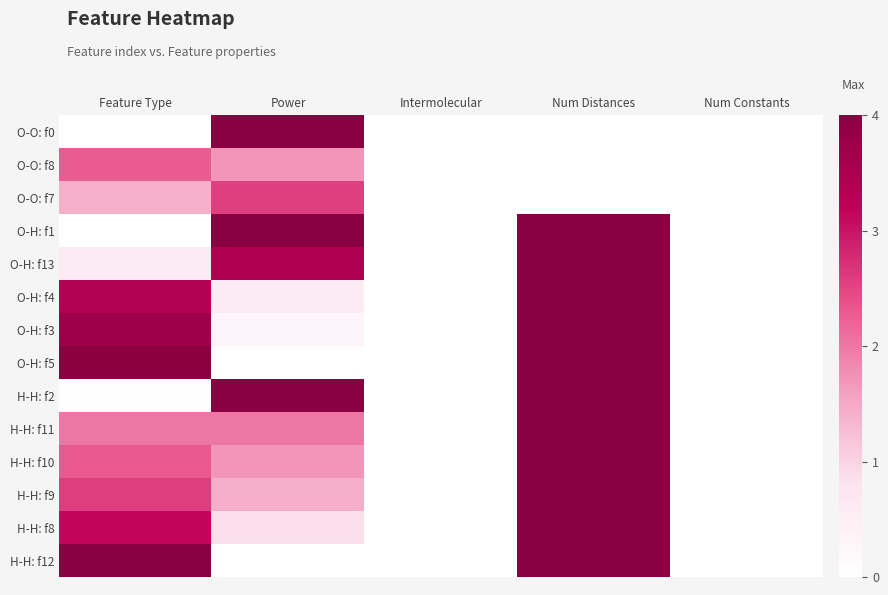

Count the number of data series in this chart.

14